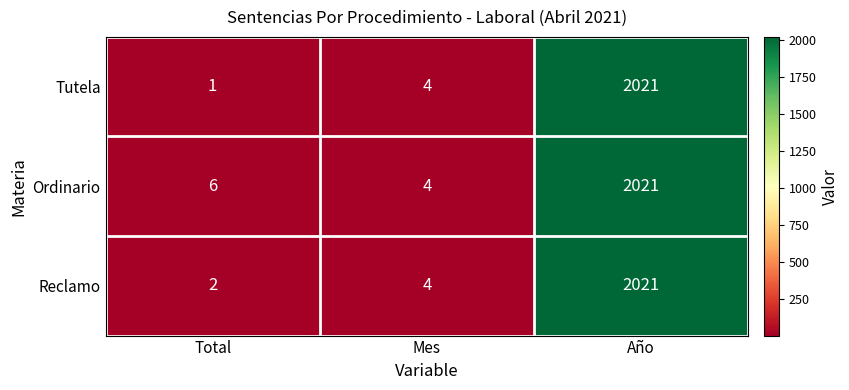

How many series are shown in this chart?

3